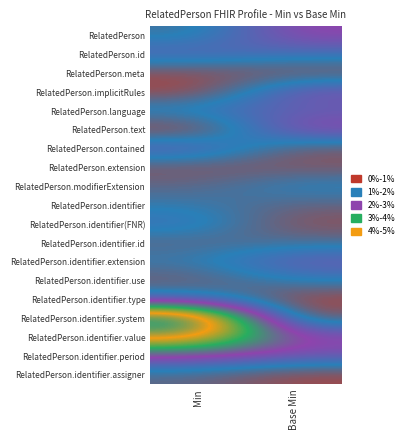

At Min, list the series in order from smallest to largest.

RelatedPerson.text, RelatedPerson.implicitRules, RelatedPerson.meta, RelatedPerson.extension, RelatedPerson.identifier.use, RelatedPerson.identifier.id, RelatedPerson.modifierExtension, RelatedPerson.identifier.assigner, RelatedPerson, RelatedPerson.identifier, RelatedPerson.identifier.extension, RelatedPerson.identifier.type, RelatedPerson.language, RelatedPerson.identifier(FNR), RelatedPerson.id, RelatedPerson.contained, RelatedPerson.identifier.period, RelatedPerson.identifier.value, RelatedPerson.identifier.system